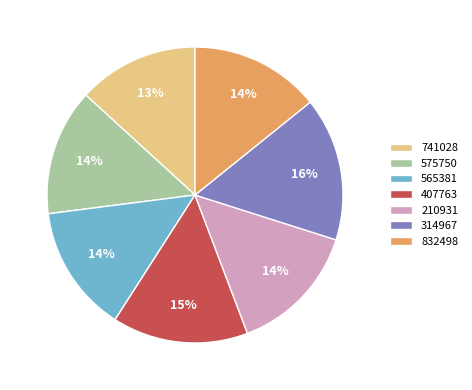

True or false: 741028 accounts for 28% of the total.

False